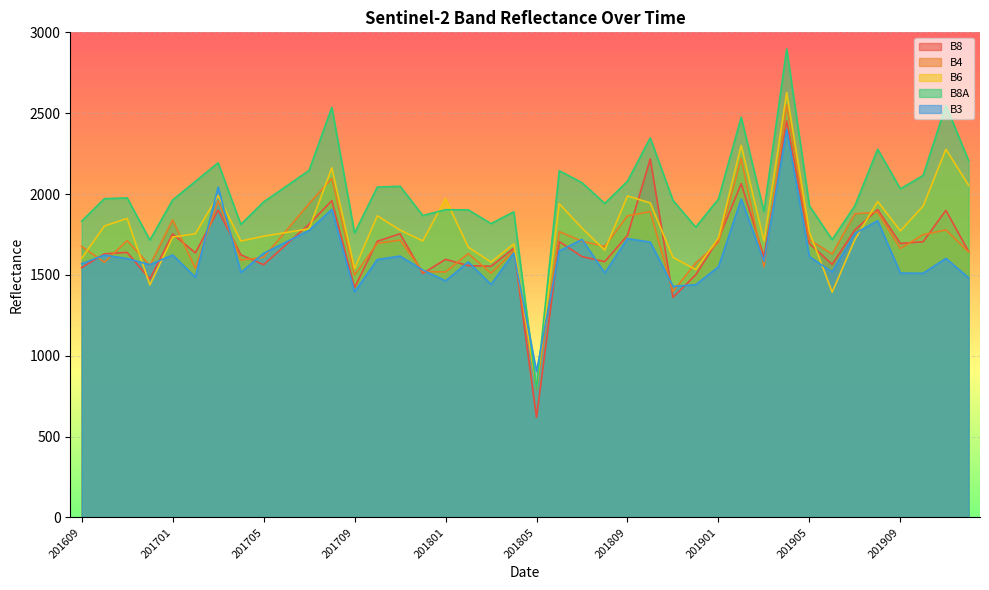

What is the spread (max minus min) of values at 201710?

448